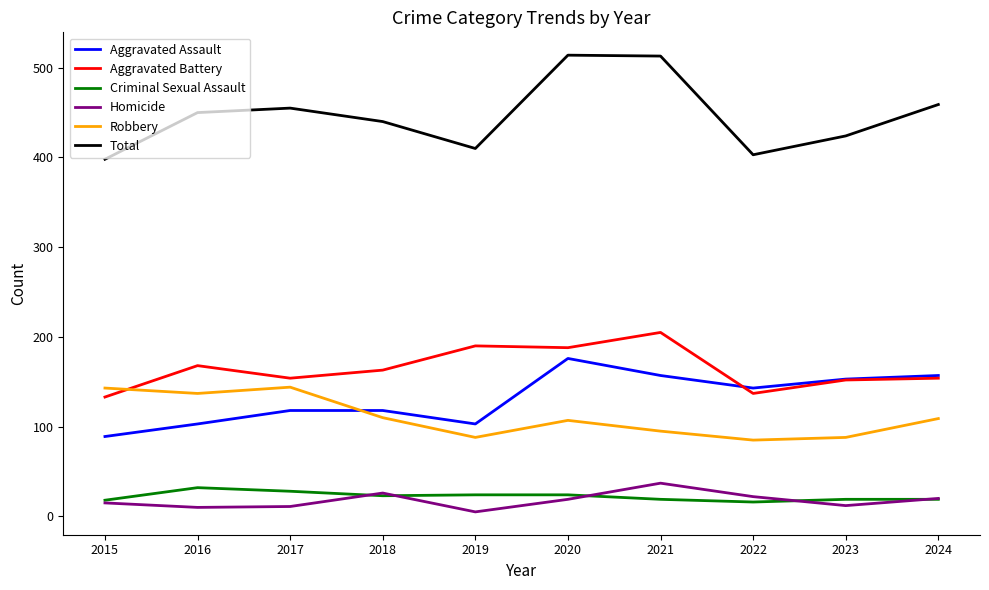

The Aggravated Assault series shows 60 at 2019. True or false?

False